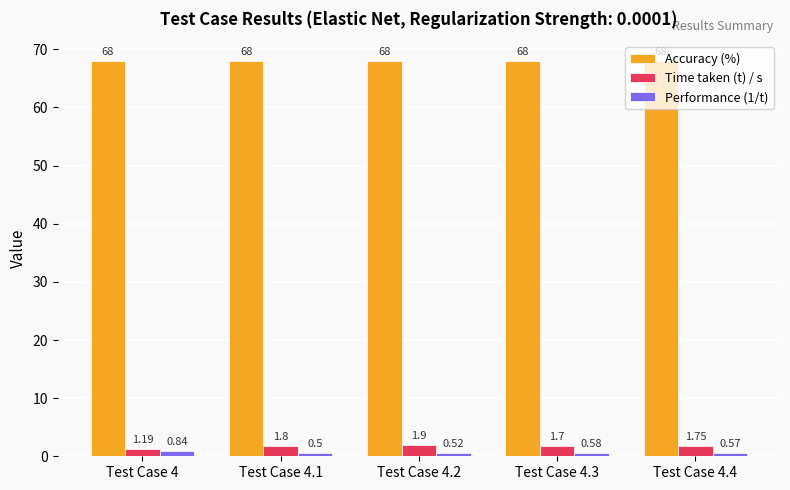

List the series in order of their peak value, lowest first.

Performance (1/t), Time taken (t) / s, Accuracy (%)